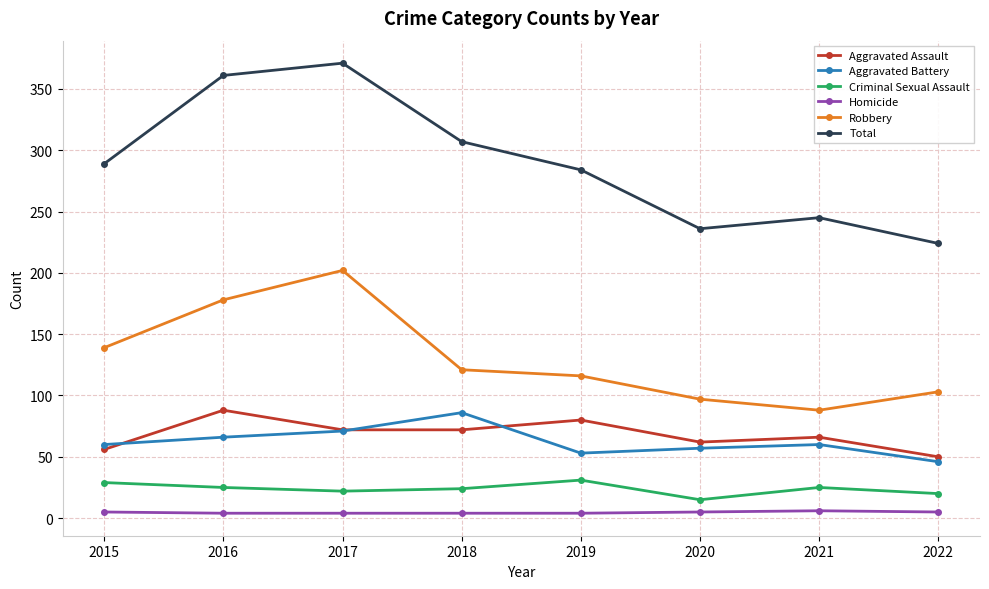

True or false: Aggravated Battery and Criminal Sexual Assault intersect in this chart.

False